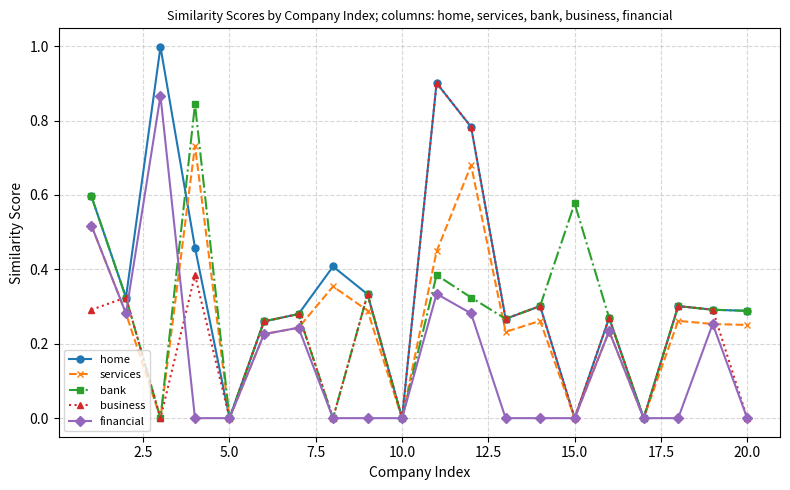

Which series has the largest total across all categories?

home